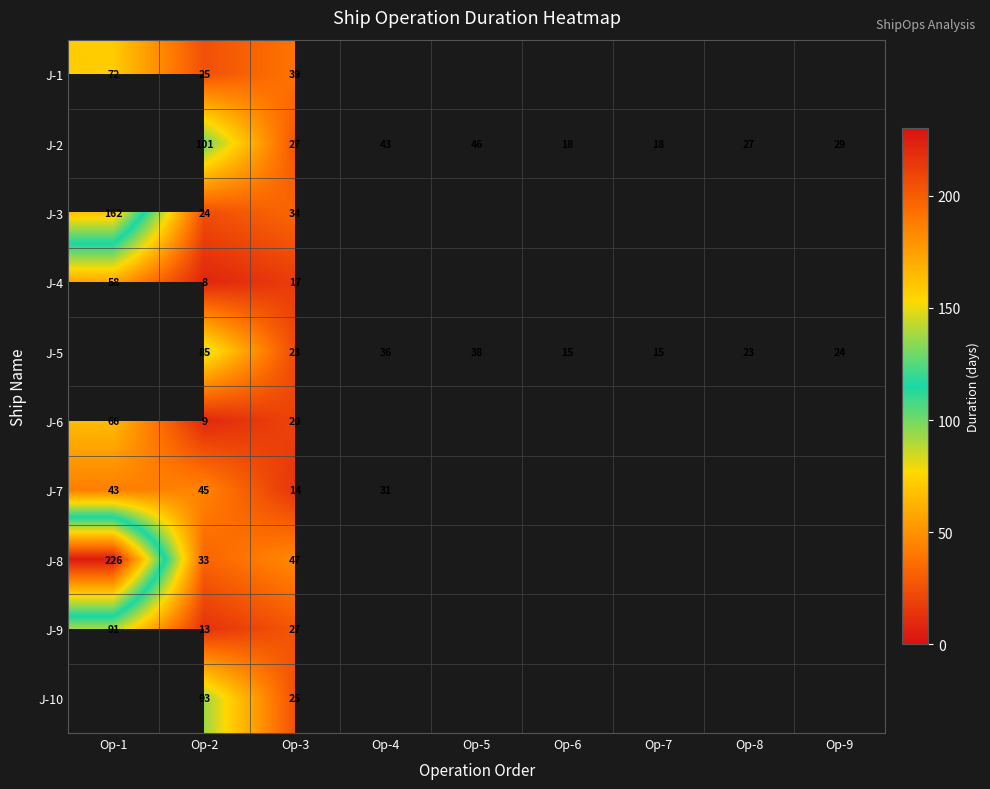

At how many categories does at least one series exceed 78?

2